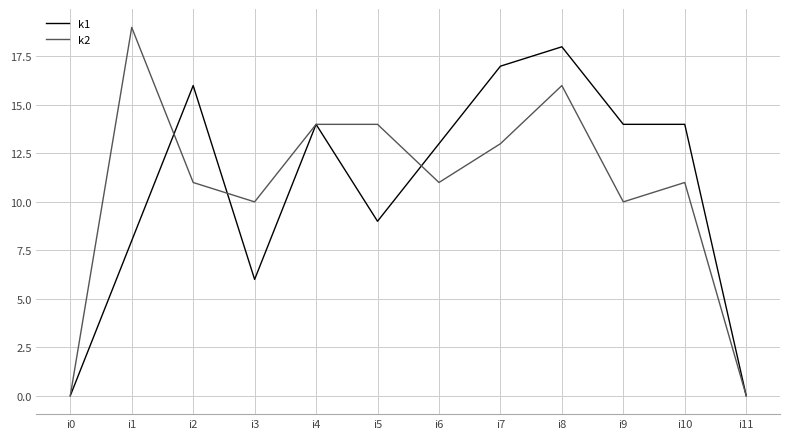

What is the total value across all series at i7?

30